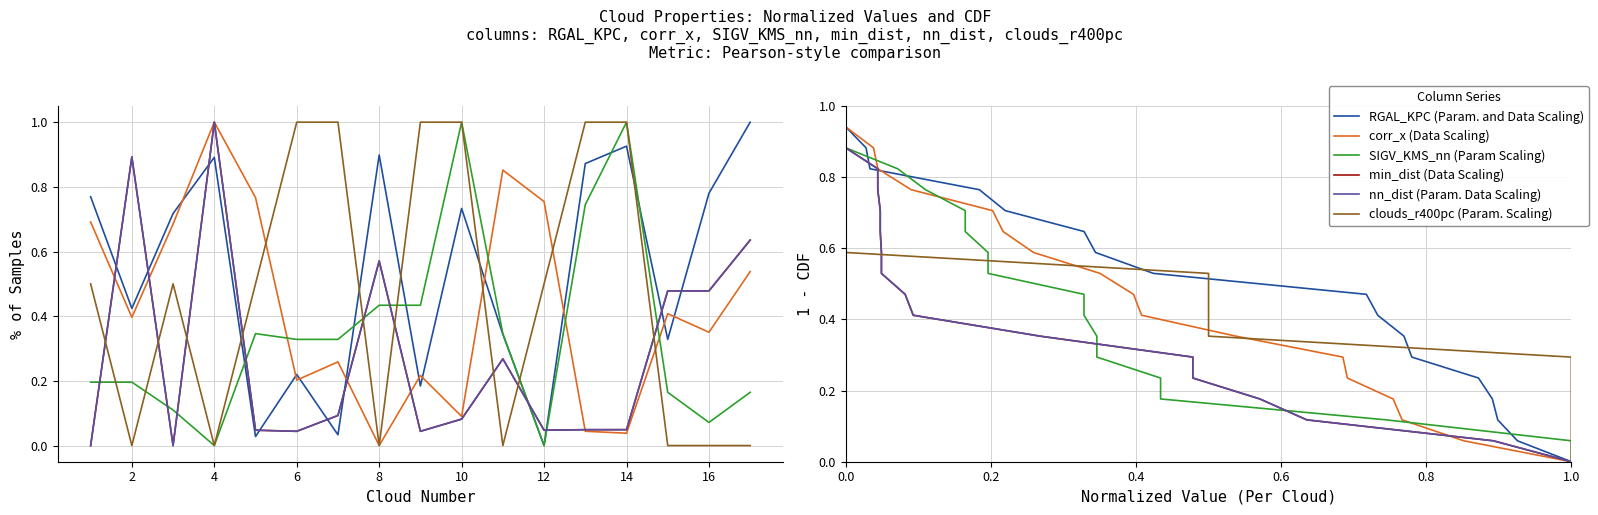

List the series in order of their peak value, highest first.

RGAL_KPC (Param. and Data Scaling), corr_x (Data Scaling), SIGV_KMS_nn (Param Scaling), min_dist (Data Scaling), nn_dist (Param. Data Scaling), clouds_r400pc (Param. Scaling)